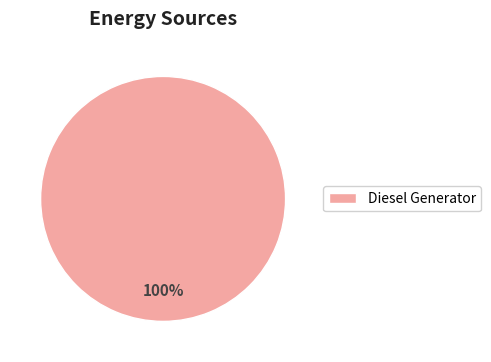

The Diesel Generator slice represents 100% of the pie. True or false?

True